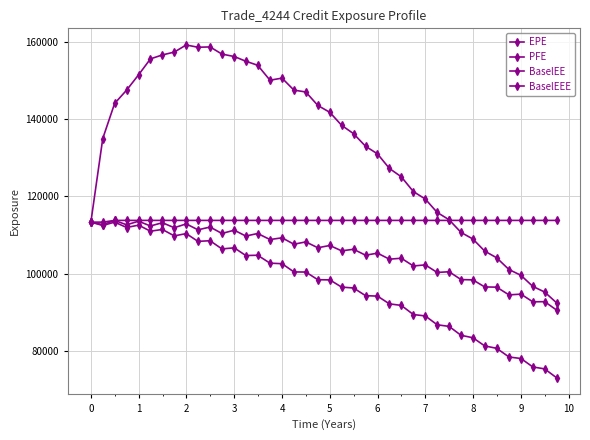

Does the chart display data point markers on the line(s)?

Yes